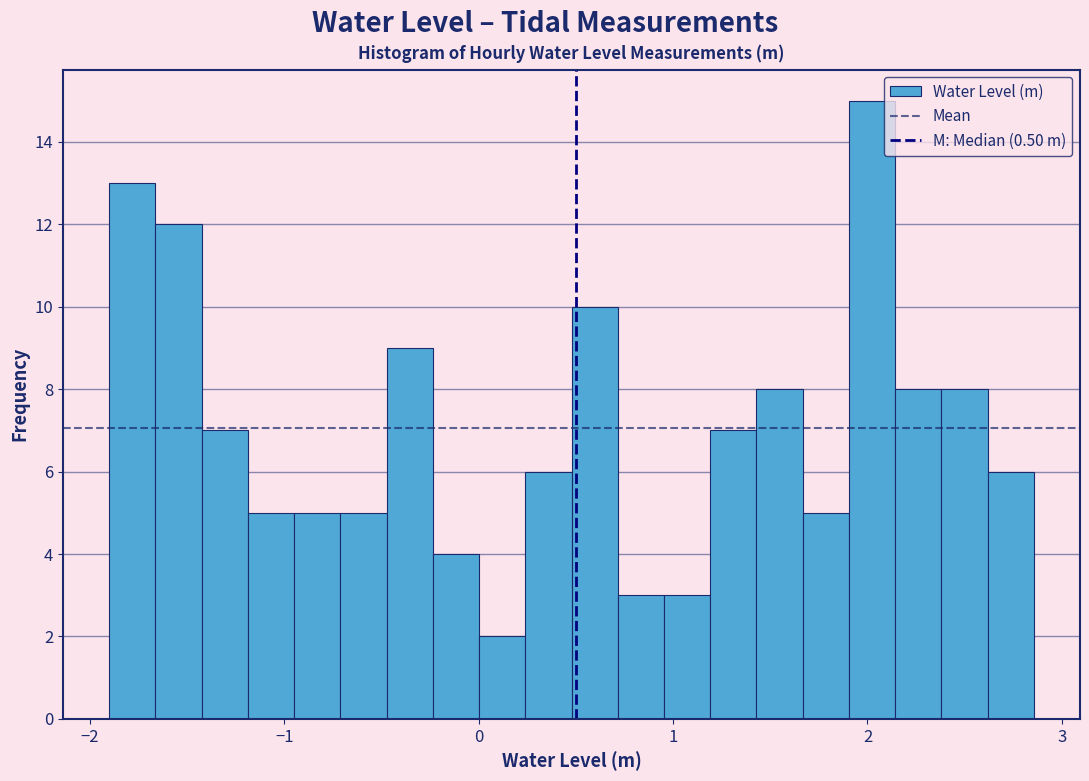

Around what value on the x-axis is the tallest bar? Give the approximate position of its centre, as read against the axis.

2.0